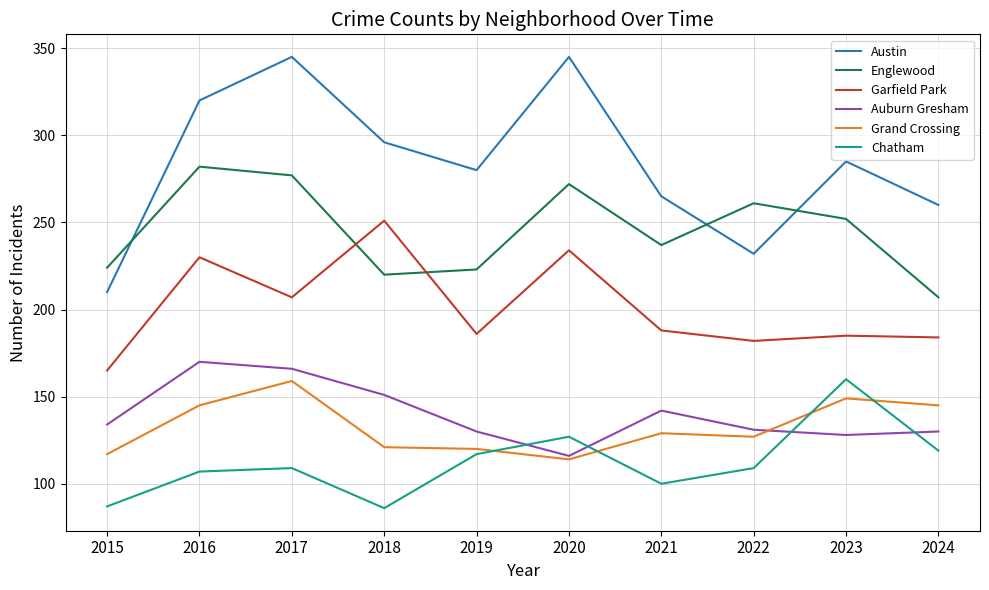

At which label does Austin first exceed 285?

2016